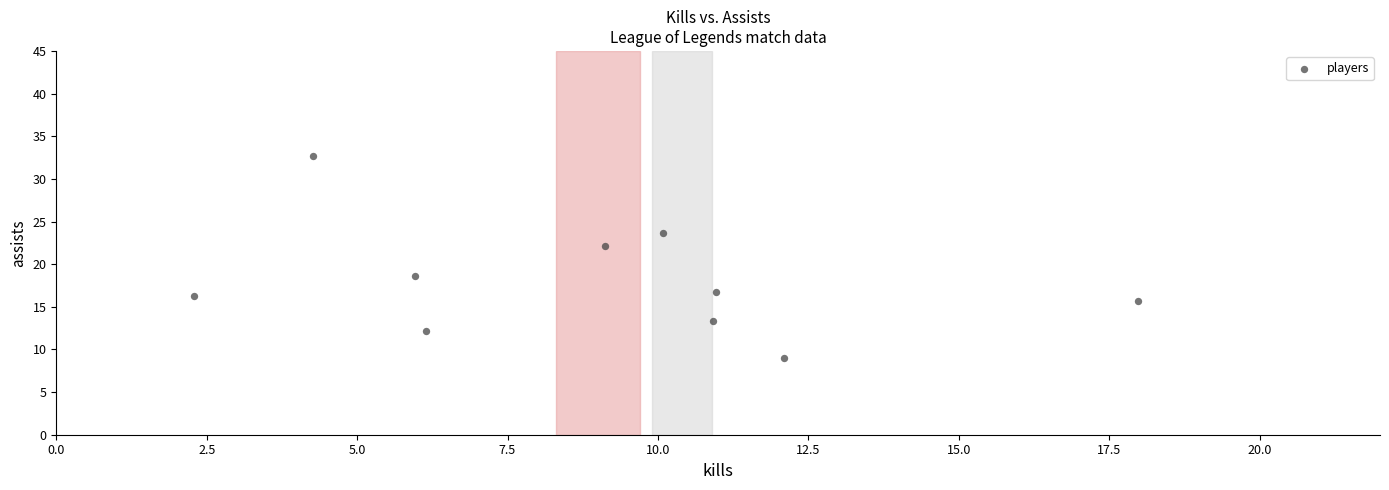

What is the range of X values (max minus min)?

15.7